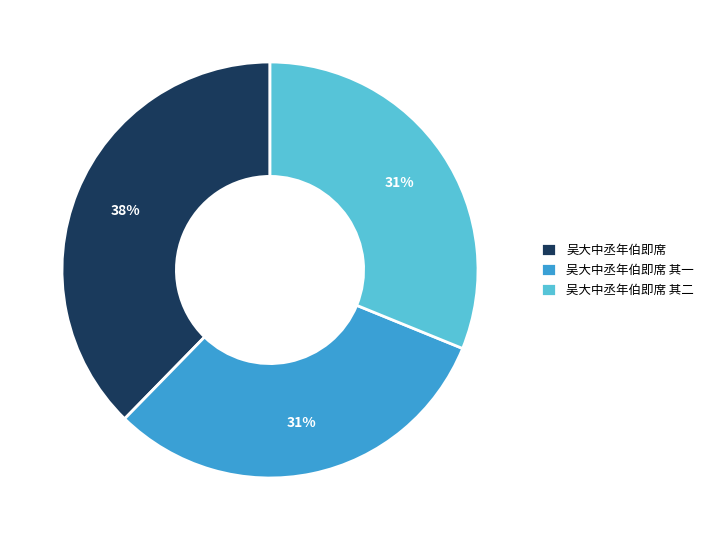

How many segments does this pie chart have?

3